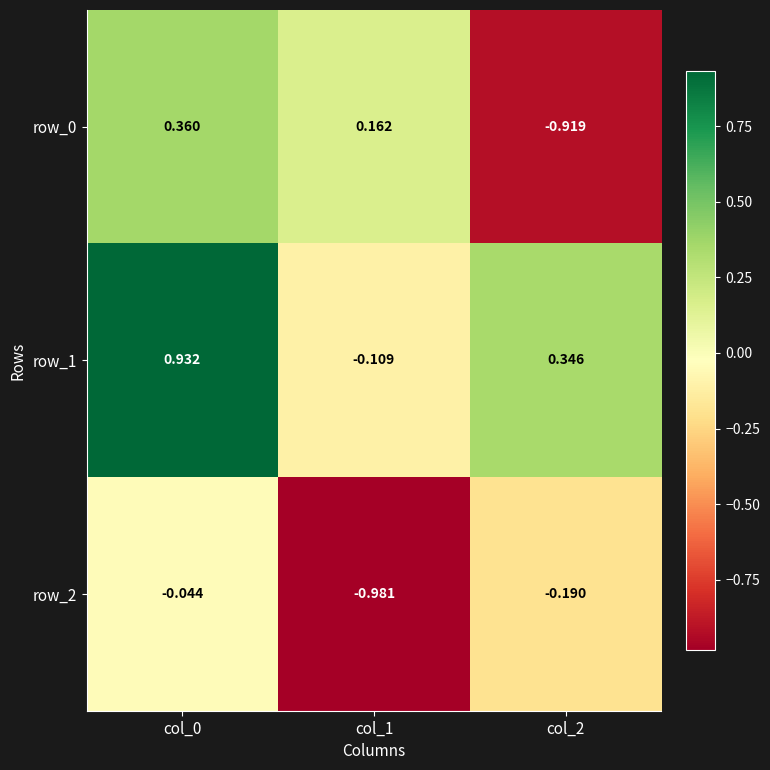

What is the total value across all series at col_0?

1.2